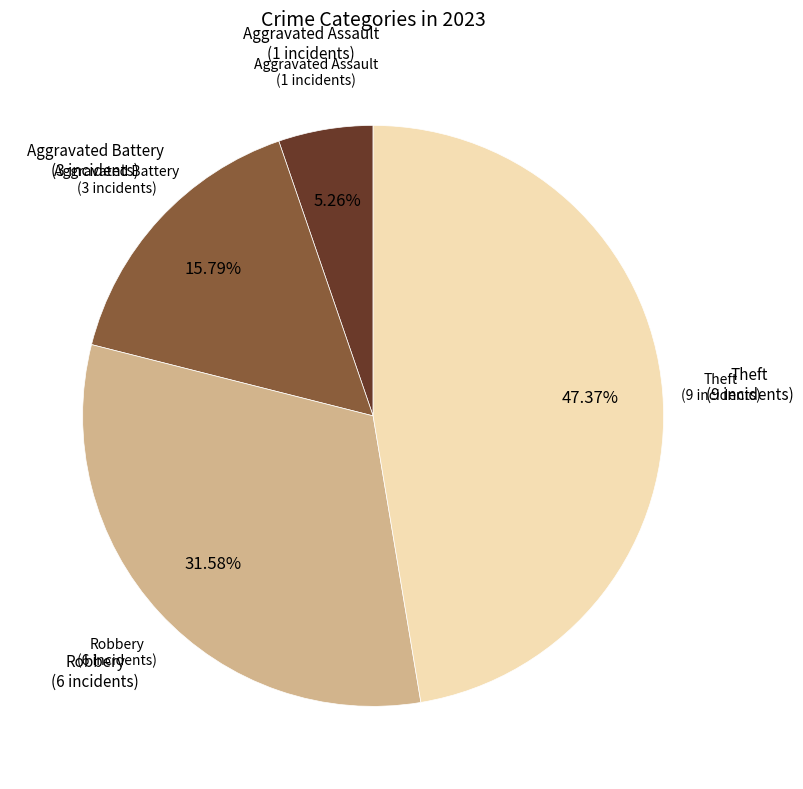

How many slices are in this pie chart?

4